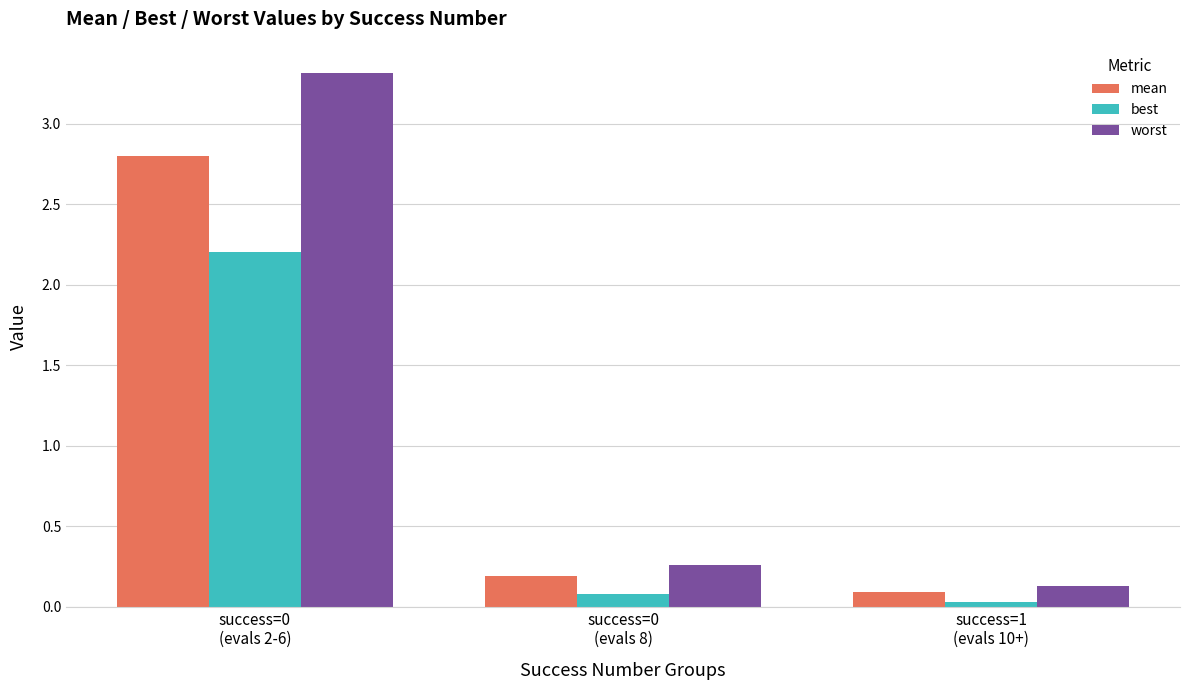

List the series in order of their peak value, lowest first.

best, mean, worst